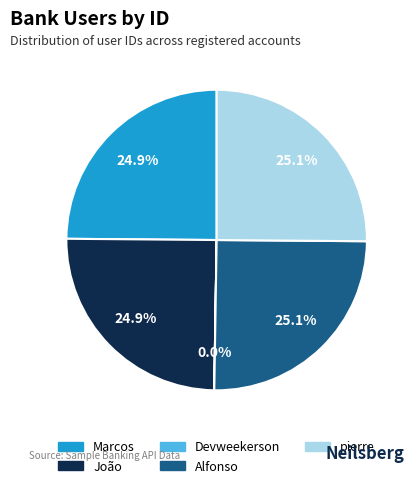

Does any single category account for the majority?

No